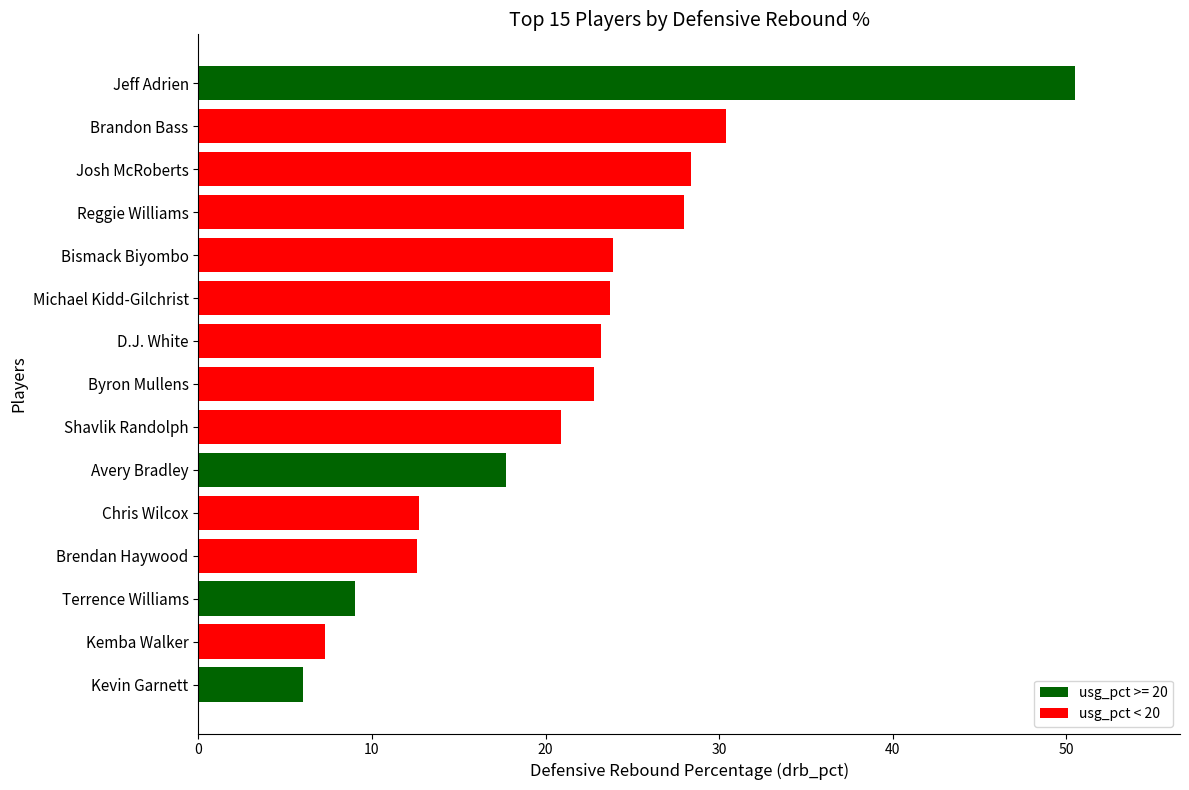

True or false: the data shows 26.6 at Avery Bradley.

False